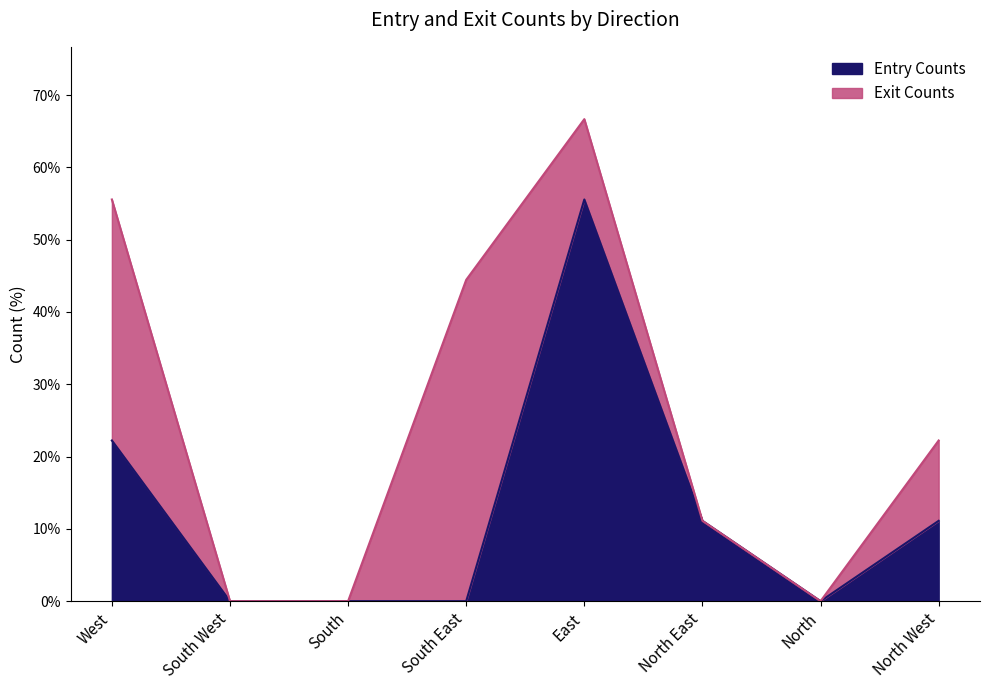

What position from the right is West?

8